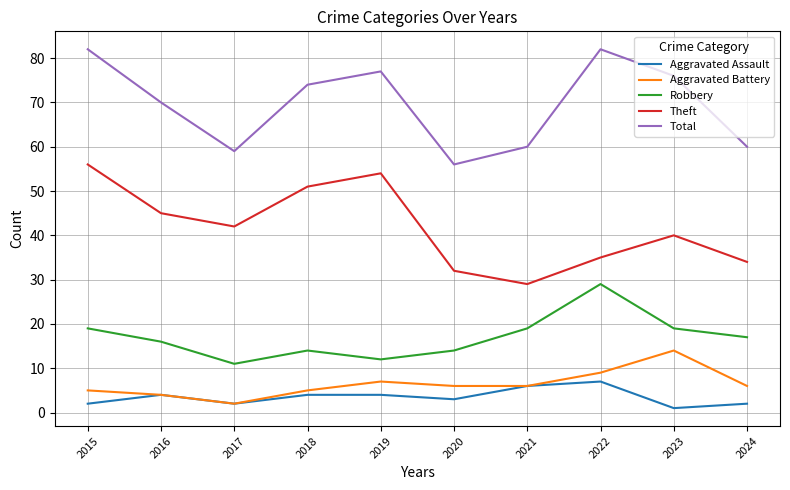

Where is the first local minimum for Robbery?

2017